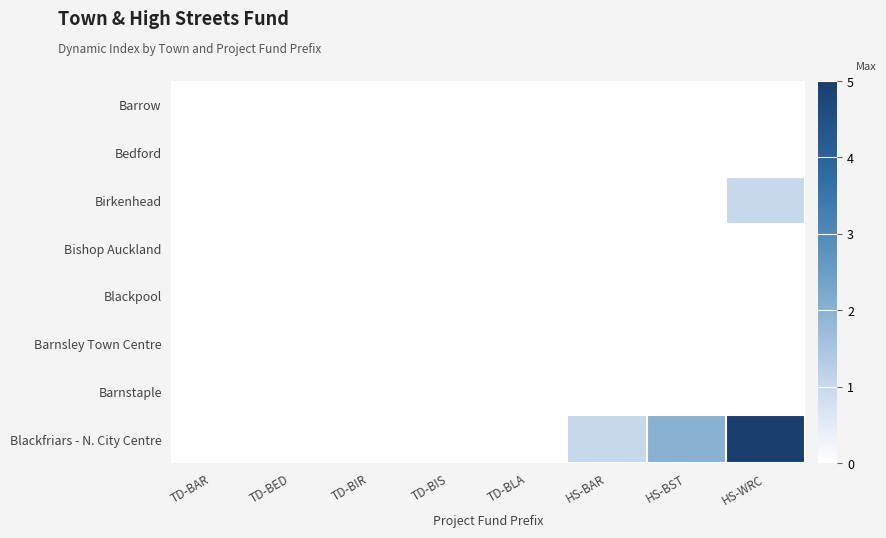

Reading left to right, extract all data points from this chart.

Barrow: TD-BAR=0	TD-BED=0	TD-BIR=0	TD-BIS=0	TD-BLA=0	HS-BAR=0	HS-BST=0	HS-WRC=0
Bedford: TD-BAR=0	TD-BED=0	TD-BIR=0	TD-BIS=0	TD-BLA=0	HS-BAR=0	HS-BST=0	HS-WRC=0
Birkenhead: TD-BAR=0	TD-BED=0	TD-BIR=0	TD-BIS=0	TD-BLA=0	HS-BAR=0	HS-BST=0	HS-WRC=1
Bishop Auckland: TD-BAR=0	TD-BED=0	TD-BIR=0	TD-BIS=0	TD-BLA=0	HS-BAR=0	HS-BST=0	HS-WRC=0
Blackpool: TD-BAR=0	TD-BED=0	TD-BIR=0	TD-BIS=0	TD-BLA=0	HS-BAR=0	HS-BST=0	HS-WRC=0
Barnsley Town Centre: TD-BAR=0	TD-BED=0	TD-BIR=0	TD-BIS=0	TD-BLA=0	HS-BAR=0	HS-BST=0	HS-WRC=0
Barnstaple: TD-BAR=0	TD-BED=0	TD-BIR=0	TD-BIS=0	TD-BLA=0	HS-BAR=0	HS-BST=0	HS-WRC=0
Blackfriars - N. City Centre: TD-BAR=0	TD-BED=0	TD-BIR=0	TD-BIS=0	TD-BLA=0	HS-BAR=1	HS-BST=2	HS-WRC=5